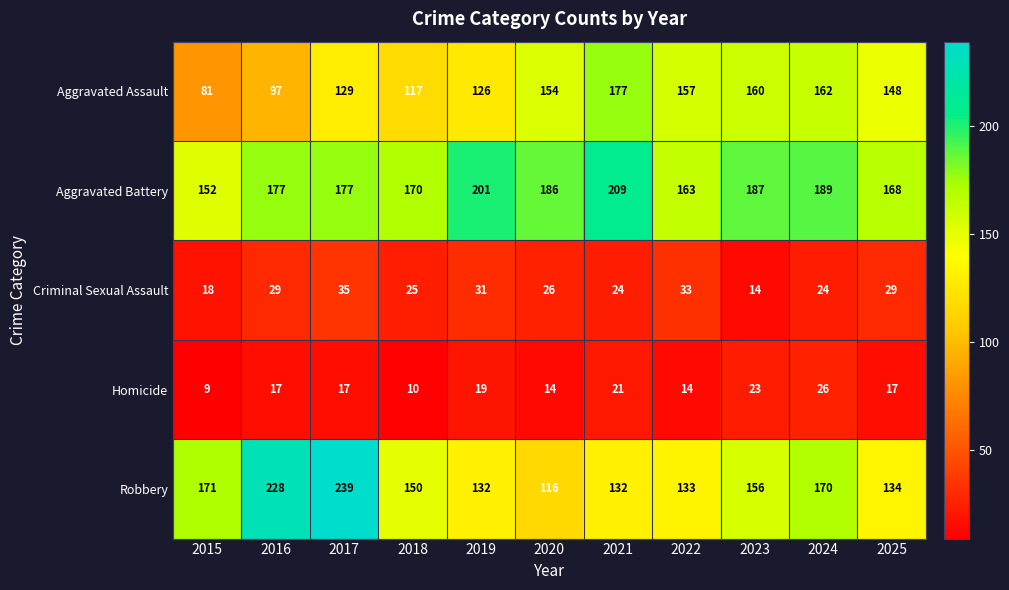

Rank the series by their maximum value, from lowest to highest.

Homicide, Criminal Sexual Assault, Aggravated Assault, Aggravated Battery, Robbery